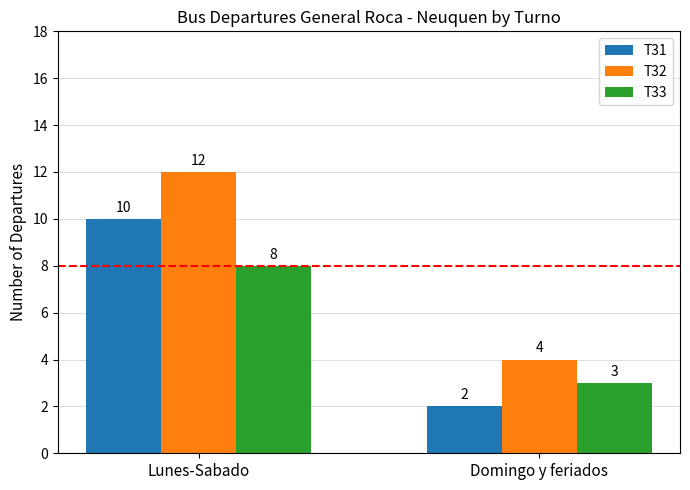

What is the difference between the T32 values at Lunes-Sabado and Domingo y feriados?

8